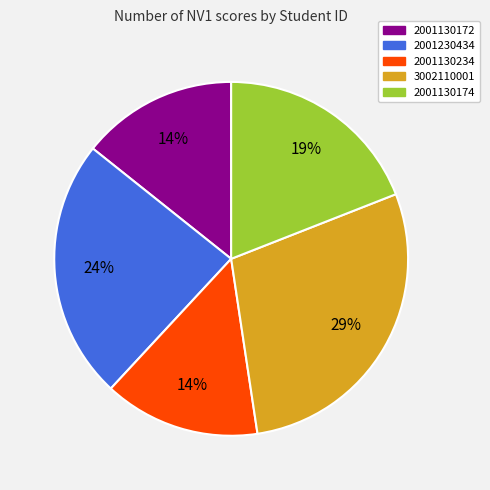

To the nearest percent, what portion does 2001130174 represent?

19%